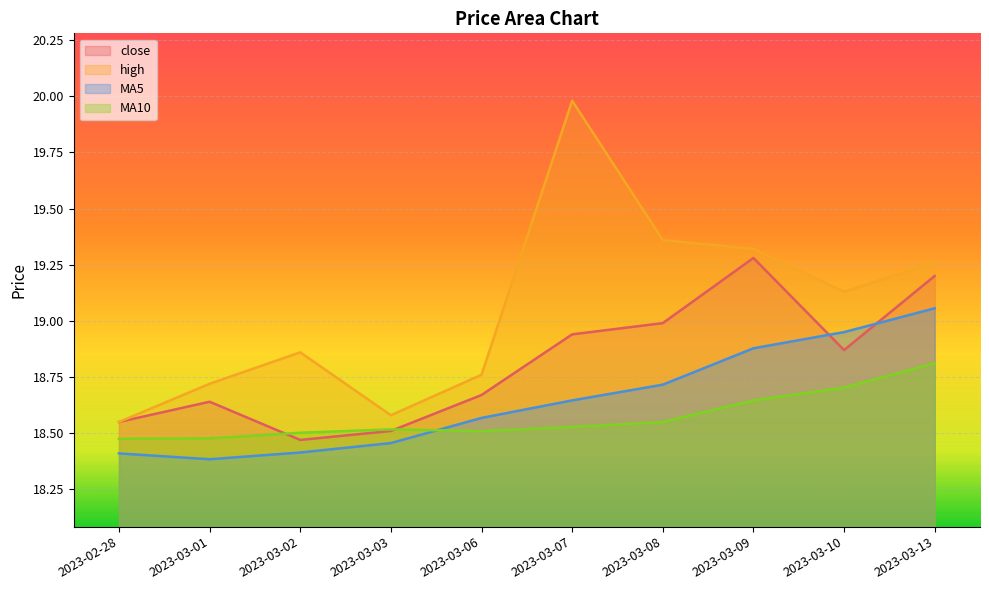

Is it true that MA10 equals 11.5 at 2023-03-01?

False